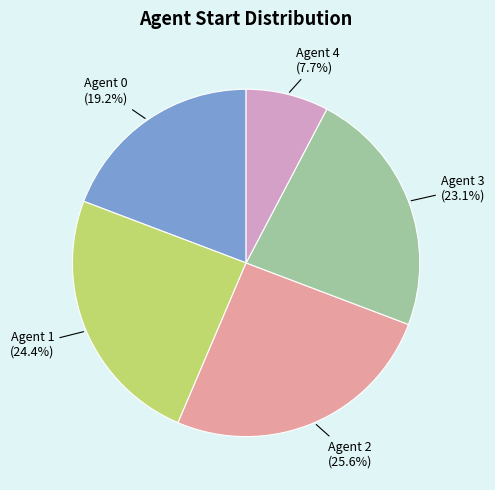

Rank the categories by value from lowest to highest.

Agent 4, Agent 0, Agent 3, Agent 1, Agent 2